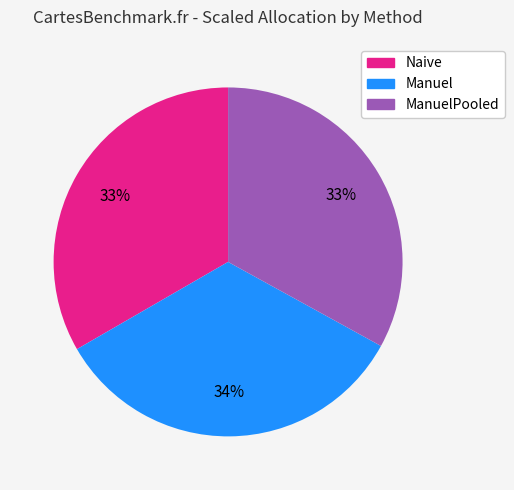

Does any single category account for the majority?

No